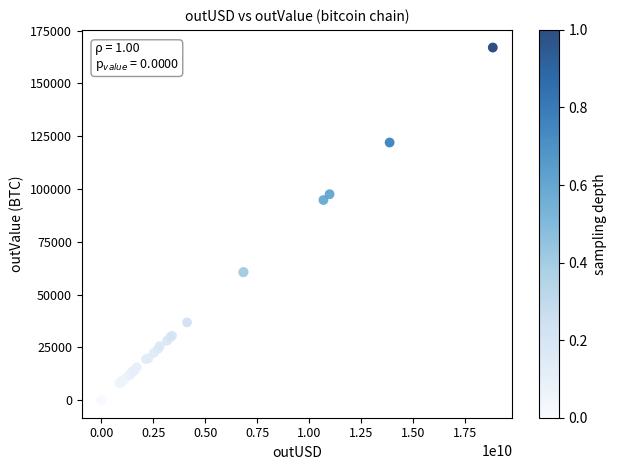

What Y value in the scatter plot is closest to 83504?

94779.5